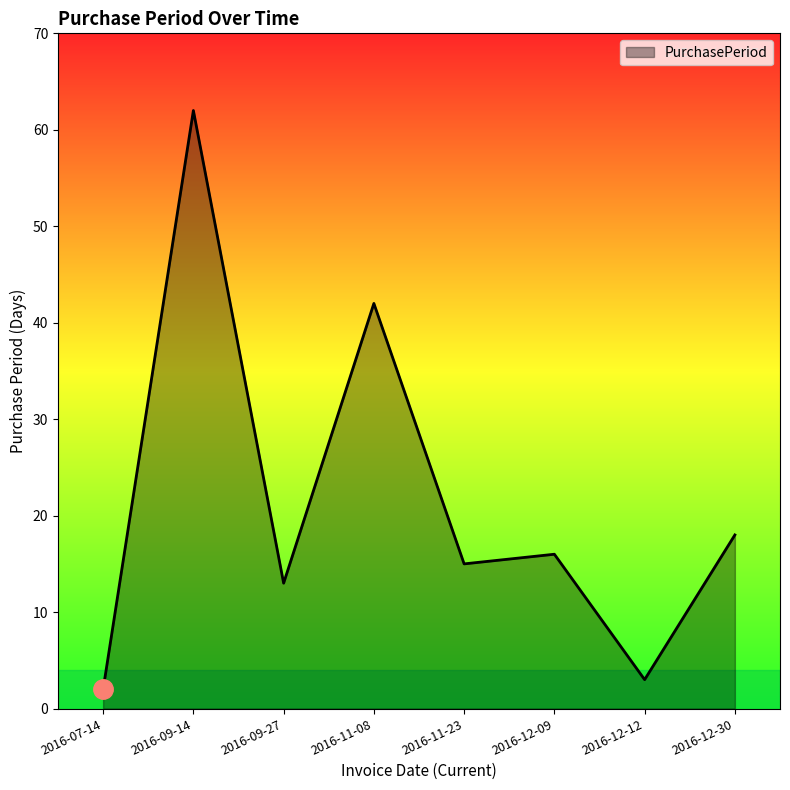

What is the change in value from 2016-07-14 to 2016-09-14?

+60